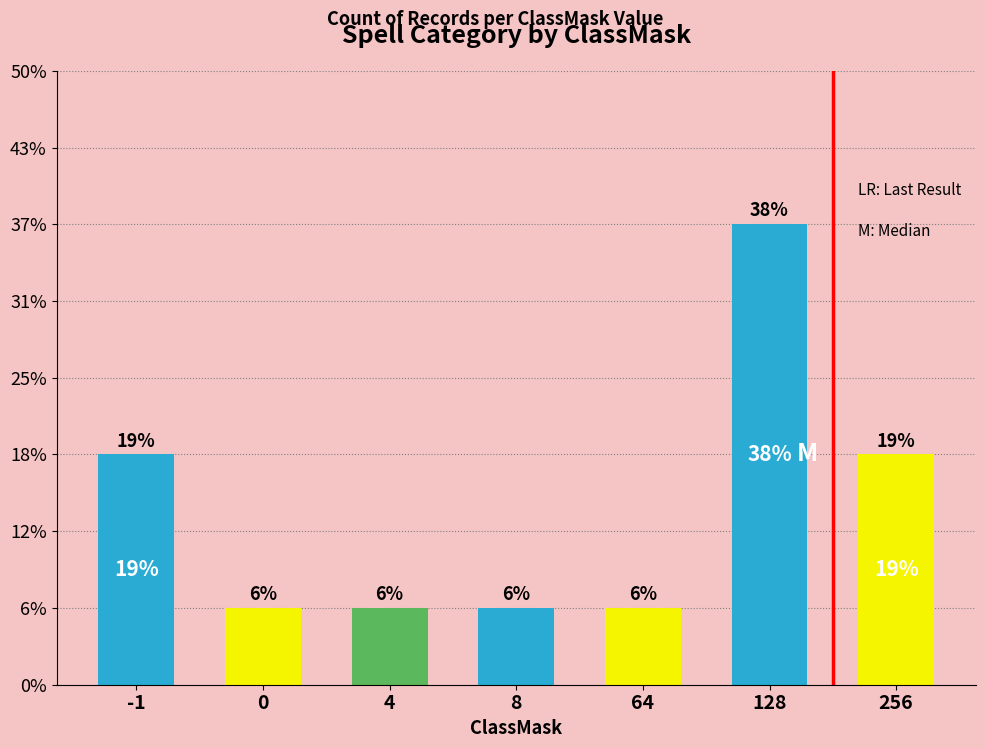

Which label corresponds to the largest value in the chart?

128